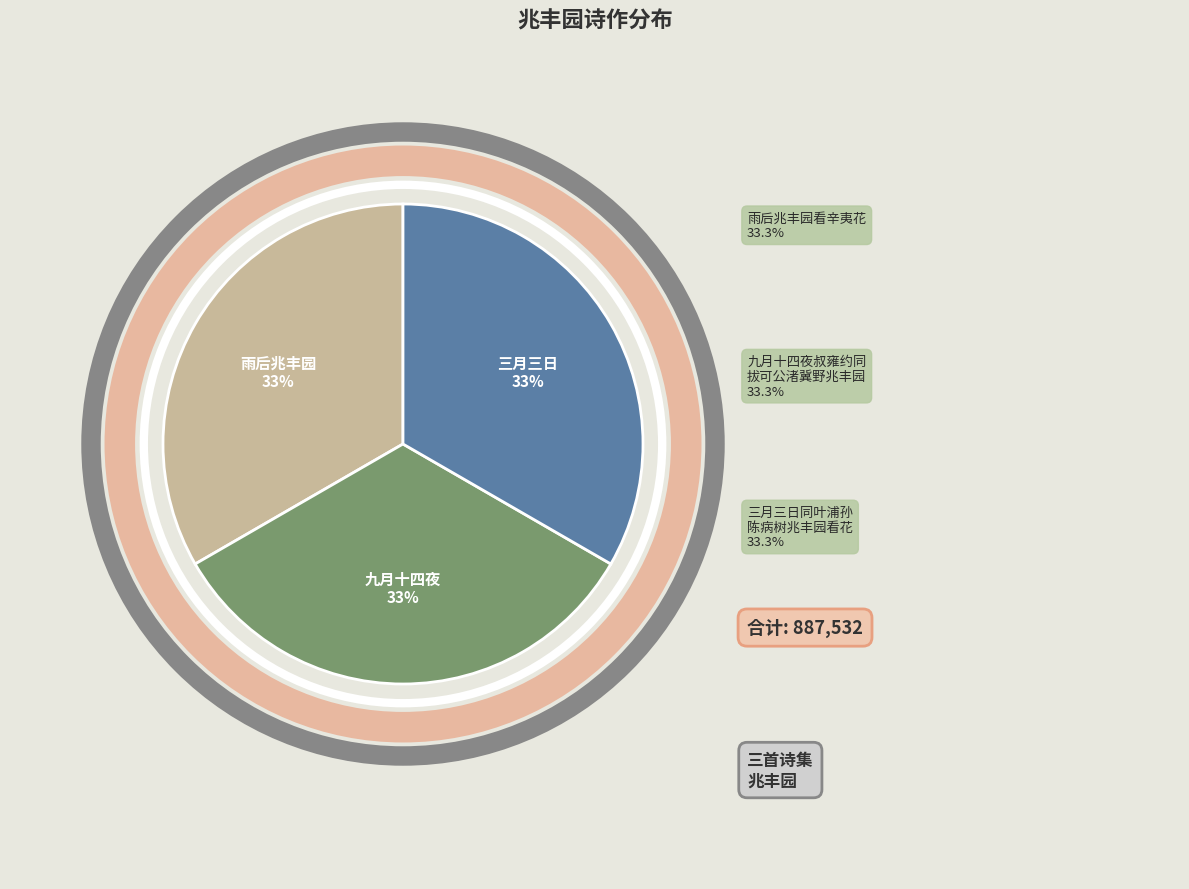

Does any single category account for the majority?

No